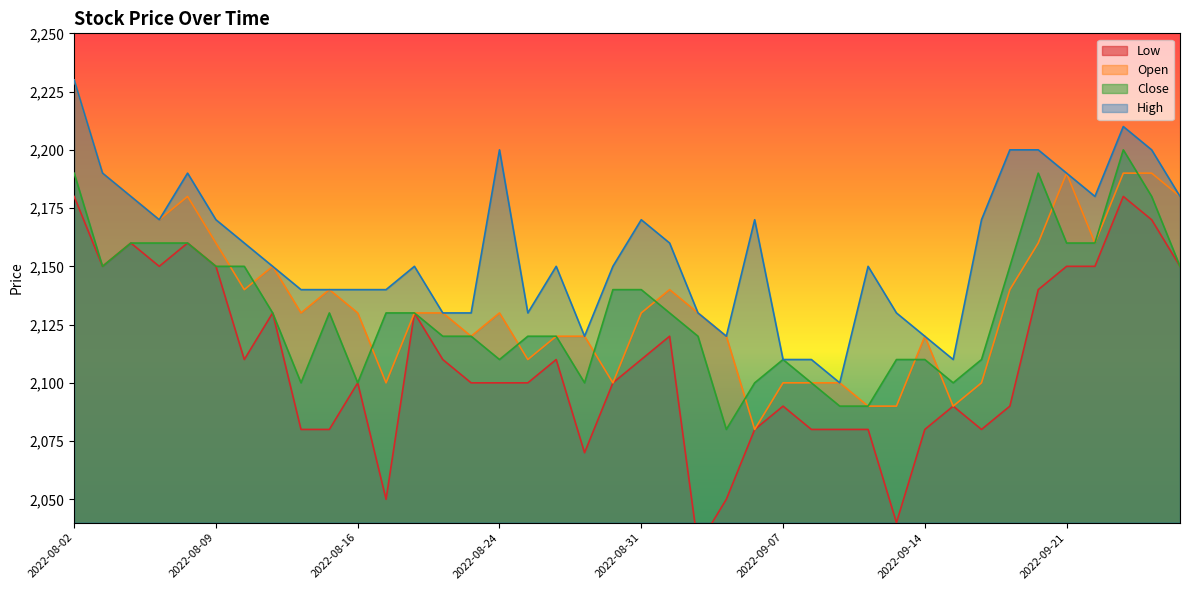

What is the difference between the High values at 2022-08-22 and 2022-08-02?

100